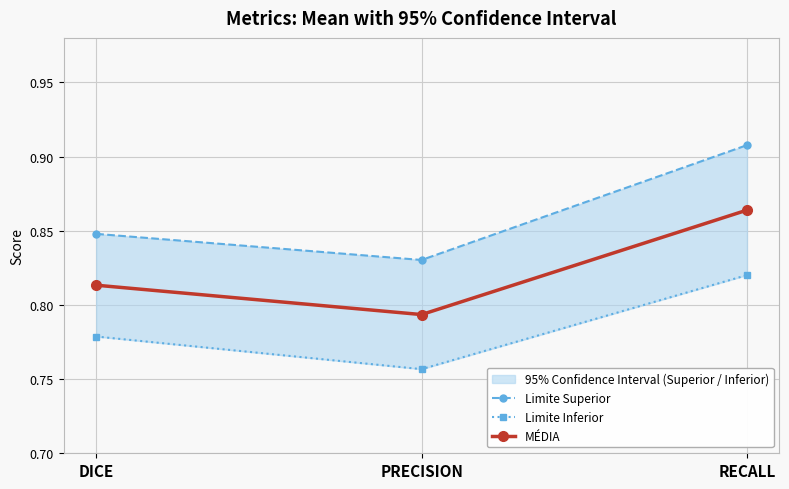

What is the average value of the Limite Inferior series?

0.8